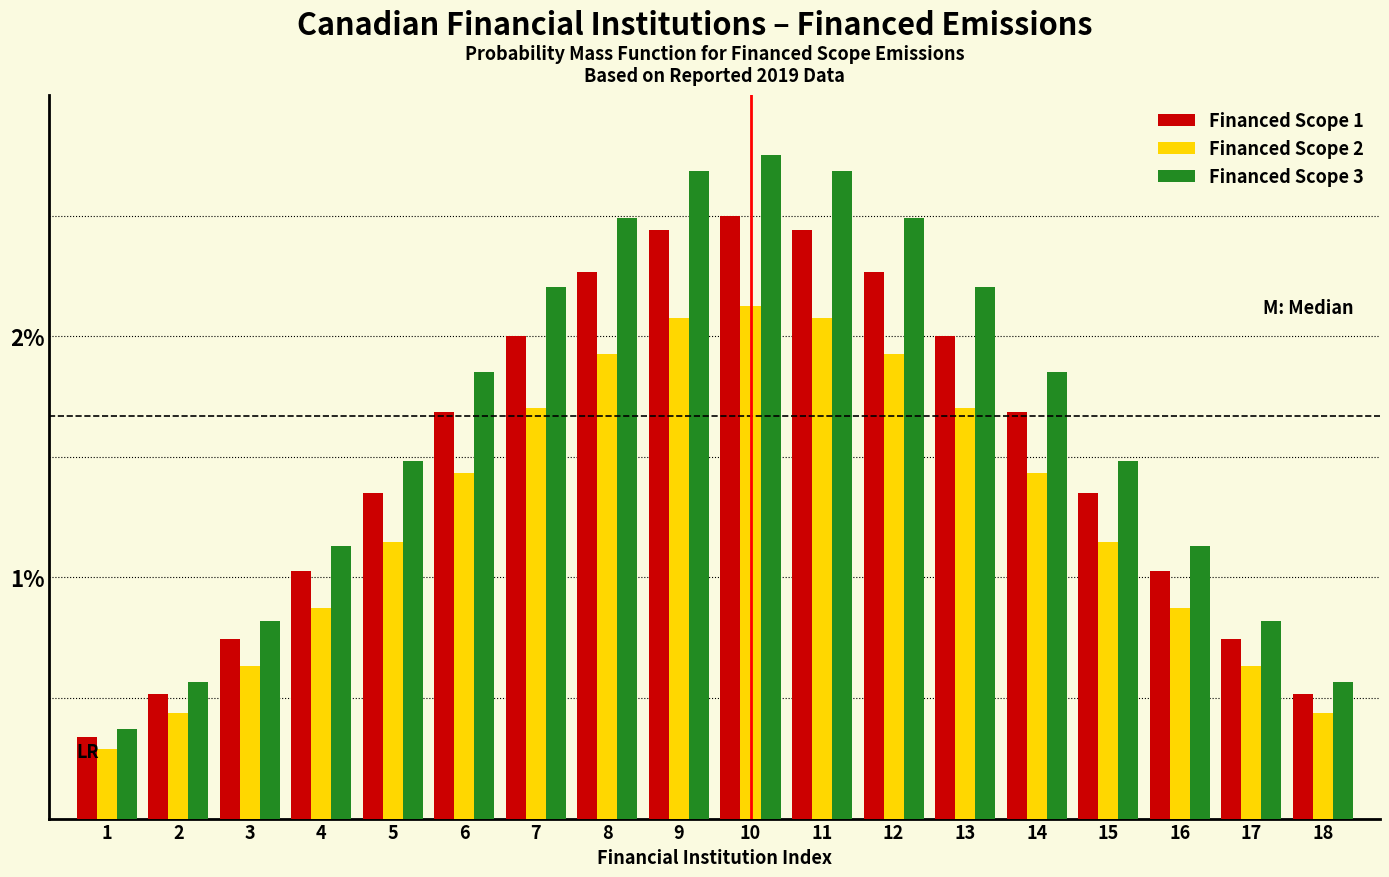

Which series has the largest range (max minus min)?

Financed Scope 3